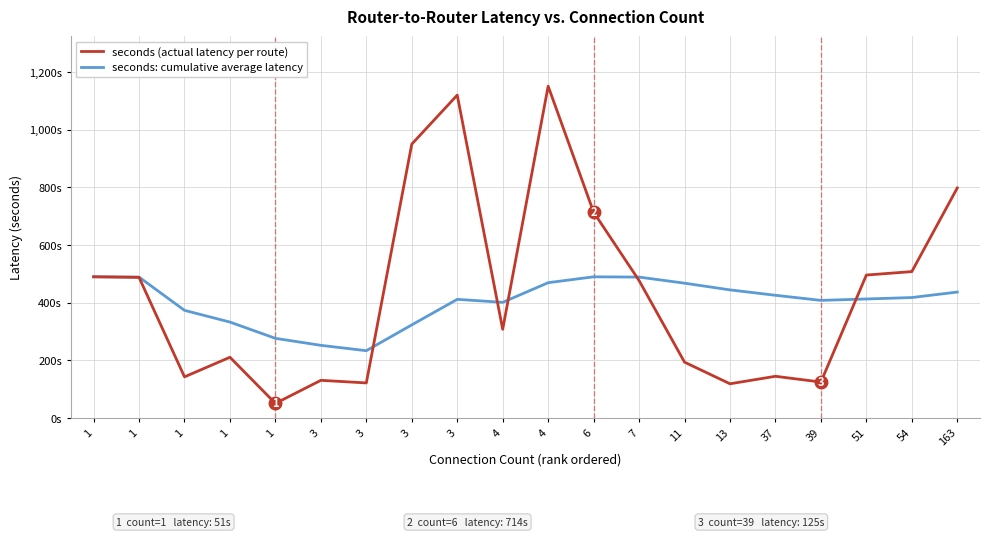

What is the lowest value of the seconds: cumulative average latency series?

233.7